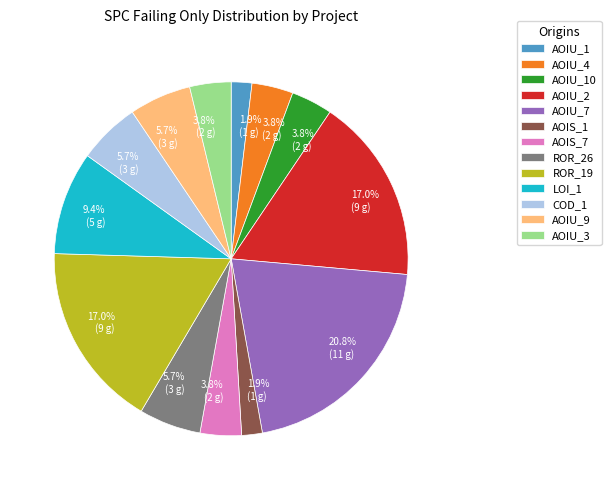

Is there a majority slice in this chart?

No